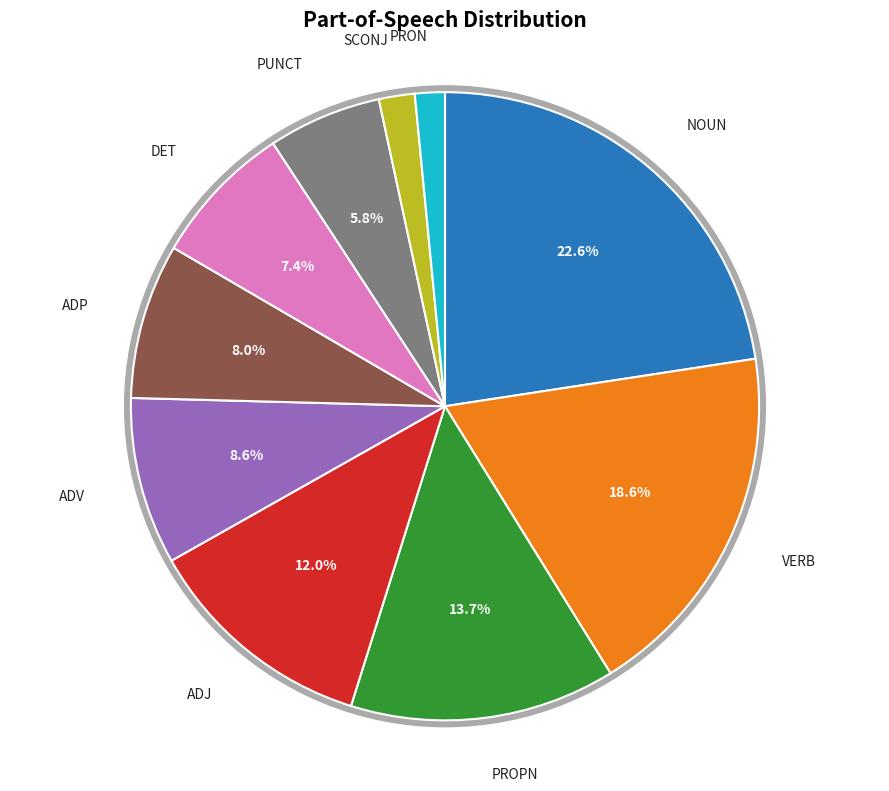

To the nearest percent, what is the average slice percentage?

10%